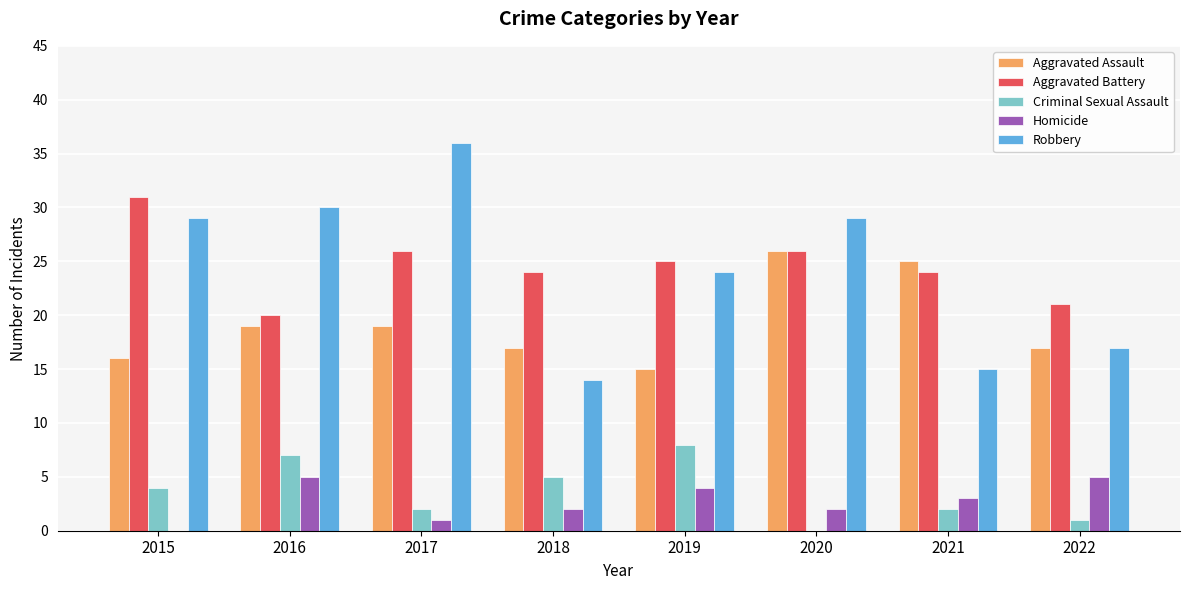

What is the maximum value for Aggravated Assault?

26